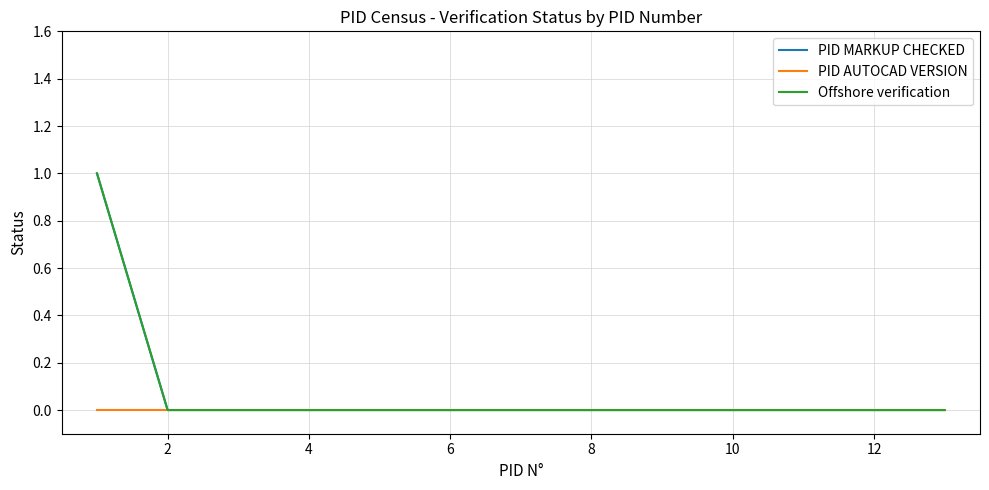

Does the chart have visible grid lines?

Yes